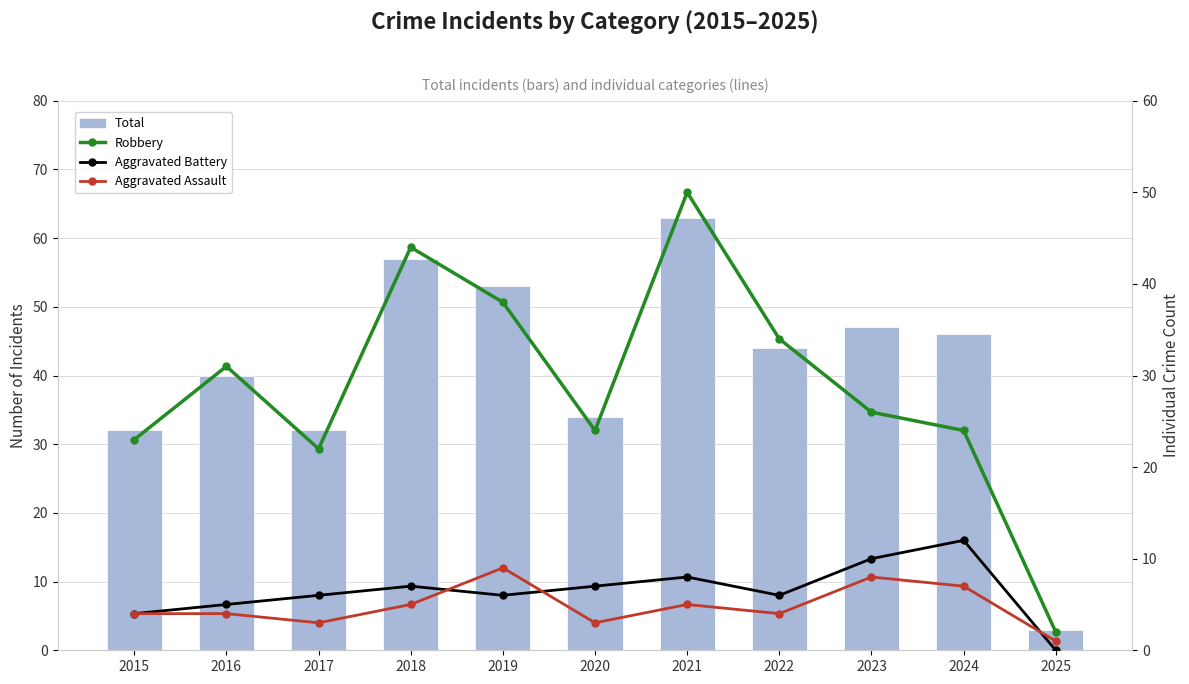

What is the value of the Aggravated Battery bar at the 10th from the left?

12